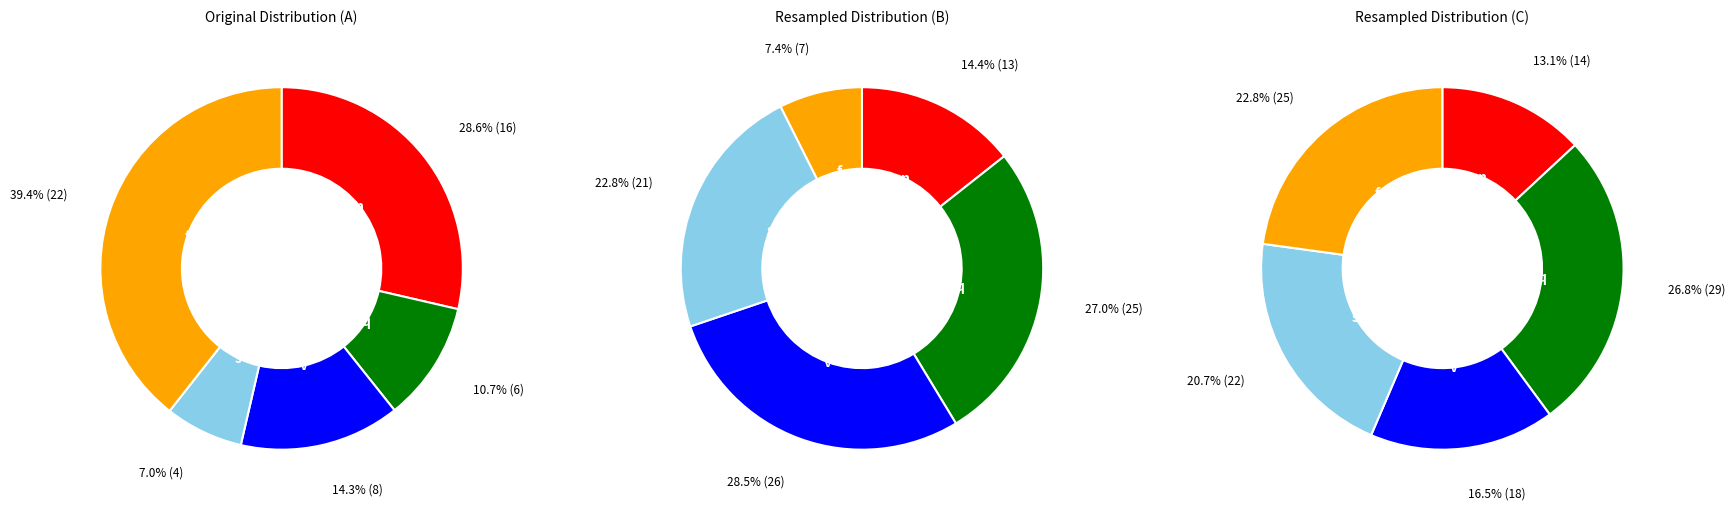

To the nearest percent, what is the combined percentage of 3 and 4?

30%